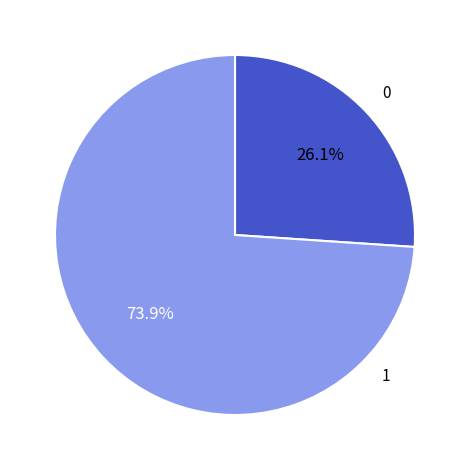

Is there any slice that represents more than half of the pie?

Yes